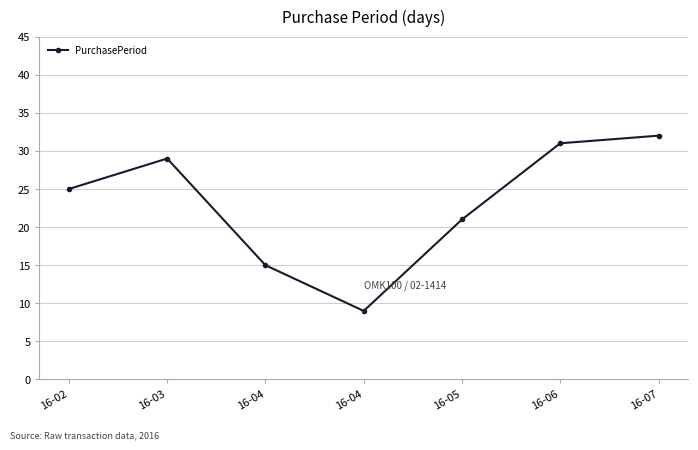

What is the difference between the second highest and second lowest values?

16